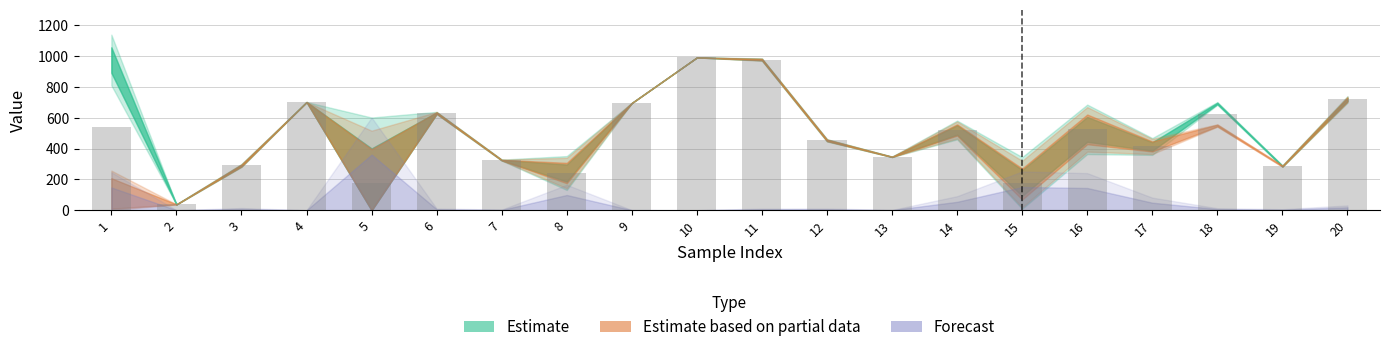

What is the value of the 7th bar from the left?

325.0